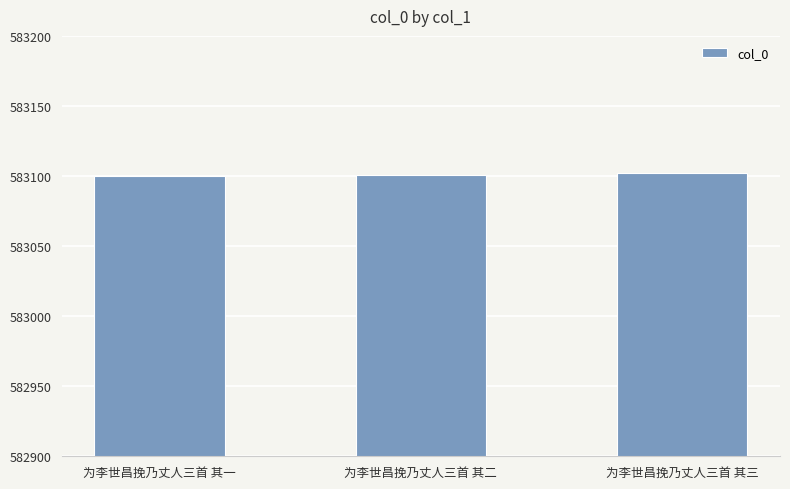

Count the number of categories in the chart.

3